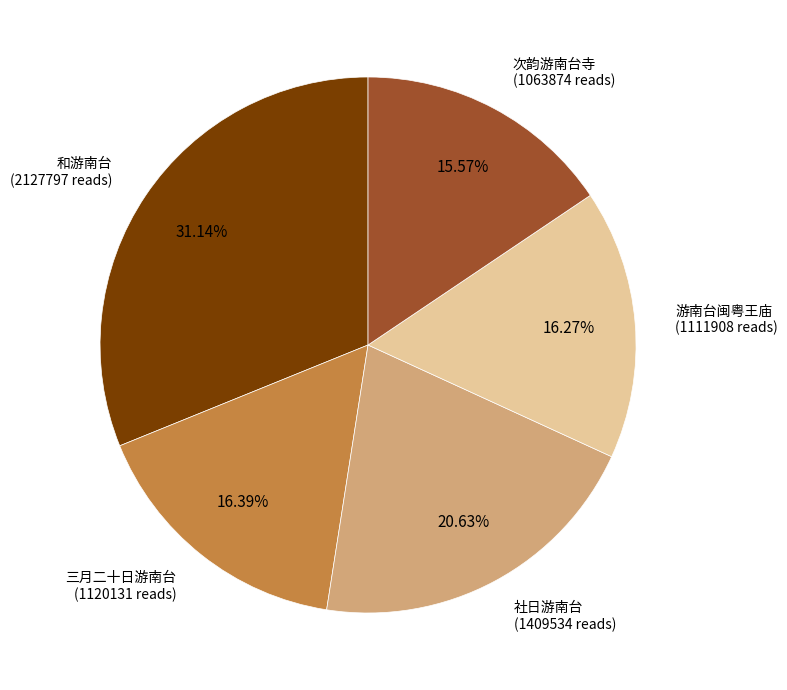

Does any single category account for the majority?

No